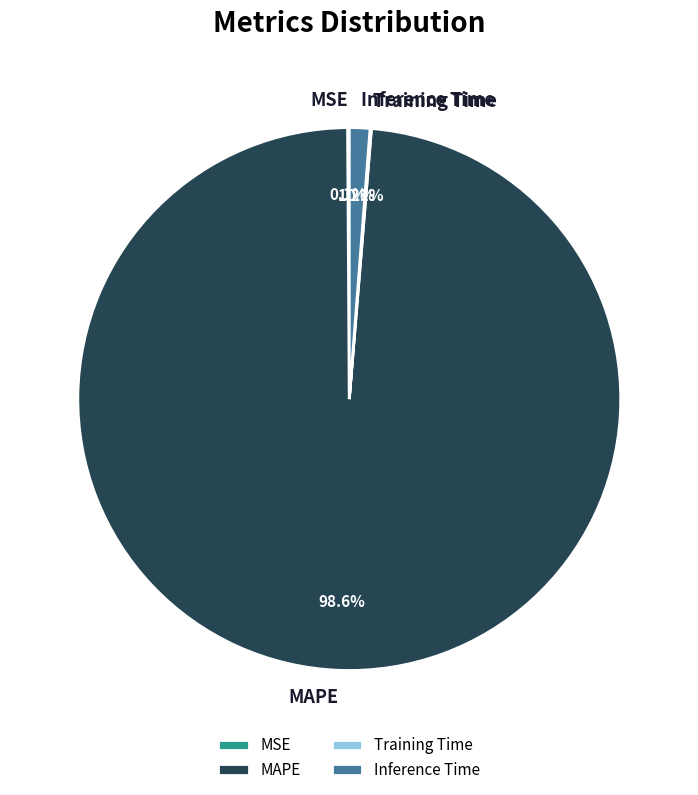

Is MAPE the majority of the pie?

Yes